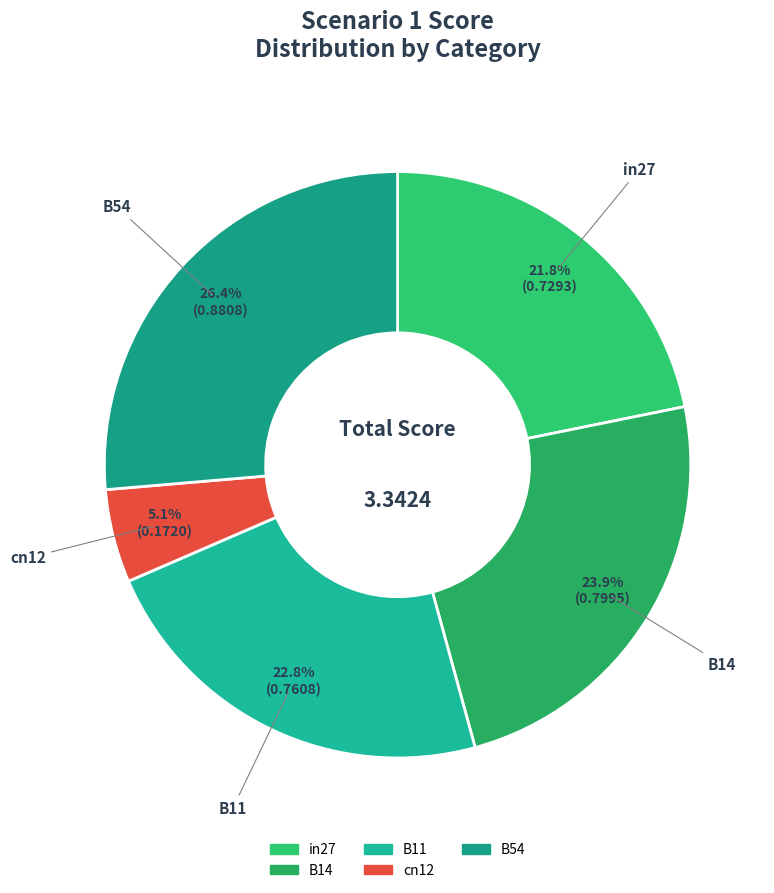

Which category has the biggest portion of the pie?

B54